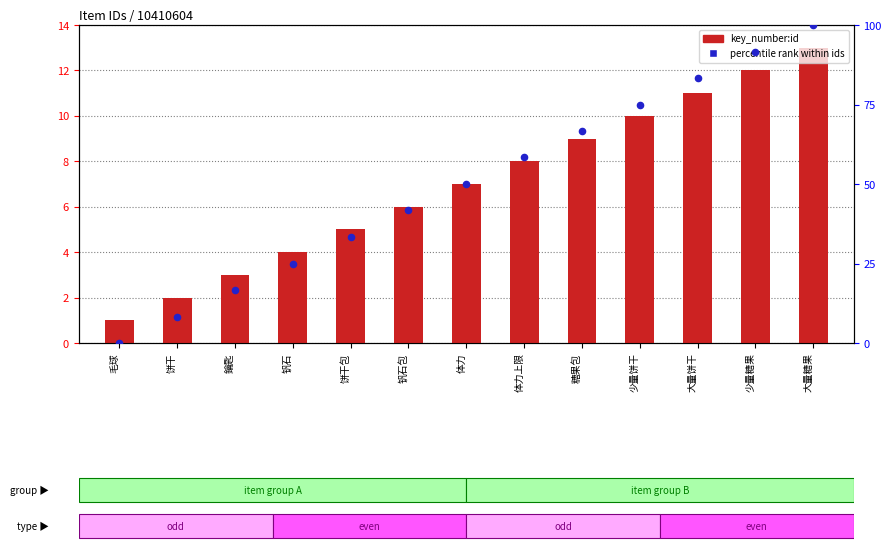

What is the total value across all series at 体力上限?

66.3